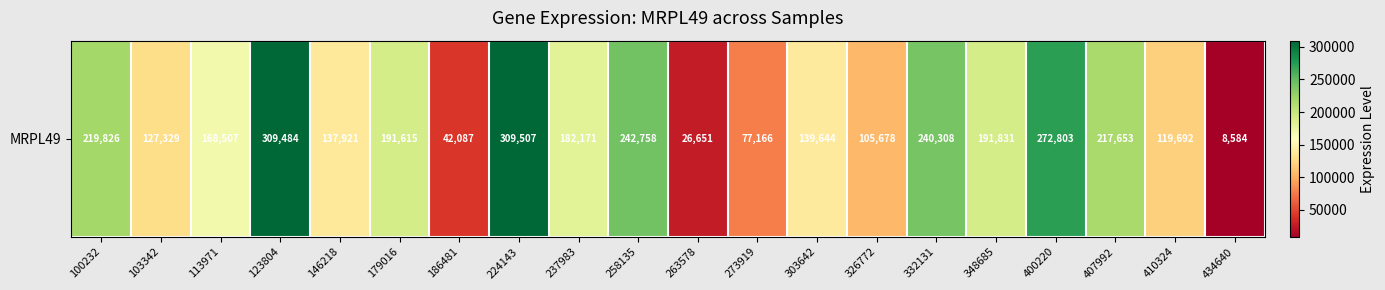

The value at 103342 is 61639. True or false?

False